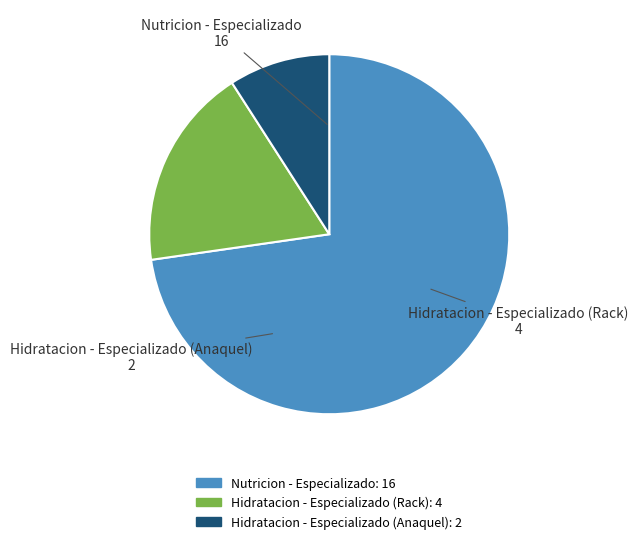

Combined, do Hidratacion - Especializado (Anaquel) and Nutricion - Especializado account for over 50%?

Yes